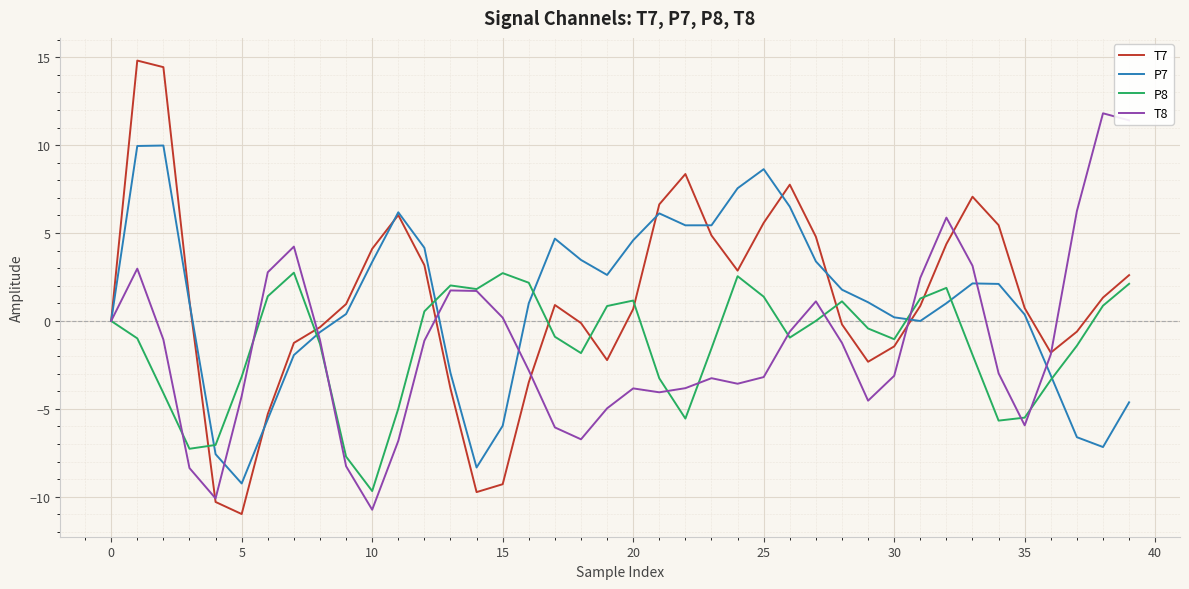

How many categories are shown in the chart?

40